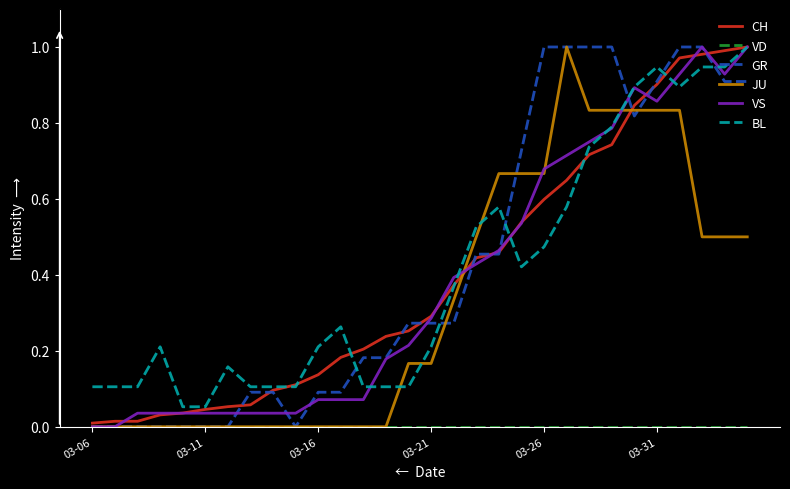

Reading left to right, what are all the values shown in this chart?

CH: 0.0	0.0	0.0	0.0	0.0	0.0	0.1	0.1	0.1	0.1	0.1	0.2	0.2	0.2	0.3	0.3	0.4	0.4	0.5	0.5	0.6	0.6	0.7	0.7	0.8	0.9	1.0	1.0	1.0	1.0
VD: 0.0	0.0	0.0	0.0	0.0	0.0	0.0	0.0	0.0	0.0	0.0	0.0	0.0	0.0	0.0	0.0	0.0	0.0	0.0	0.0	0.0	0.0	0.0	0.0	0.0	0.0	0.0	0.0	0.0	0.0
GR: 0.0	0.0	0.0	0.0	0.0	0.0	0.0	0.1	0.1	0.0	0.1	0.1	0.2	0.2	0.3	0.3	0.3	0.5	0.5	0.7	1.0	1.0	1.0	1.0	0.8	0.9	1.0	1.0	0.9	0.9
JU: 0.0	0.0	0.0	0.0	0.0	0.0	0.0	0.0	0.0	0.0	0.0	0.0	0.0	0.0	0.2	0.2	0.3	0.5	0.7	0.7	0.7	1.0	0.8	0.8	0.8	0.8	0.8	0.5	0.5	0.5
VS: 0.0	0.0	0.0	0.0	0.0	0.0	0.0	0.0	0.0	0.0	0.1	0.1	0.1	0.2	0.2	0.3	0.4	0.4	0.5	0.5	0.7	0.7	0.8	0.8	0.9	0.9	0.9	1.0	0.9	1.0
BL: 0.1	0.1	0.1	0.2	0.1	0.1	0.2	0.1	0.1	0.1	0.2	0.3	0.1	0.1	0.1	0.2	0.4	0.5	0.6	0.4	0.5	0.6	0.7	0.8	0.9	0.9	0.9	0.9	0.9	1.0